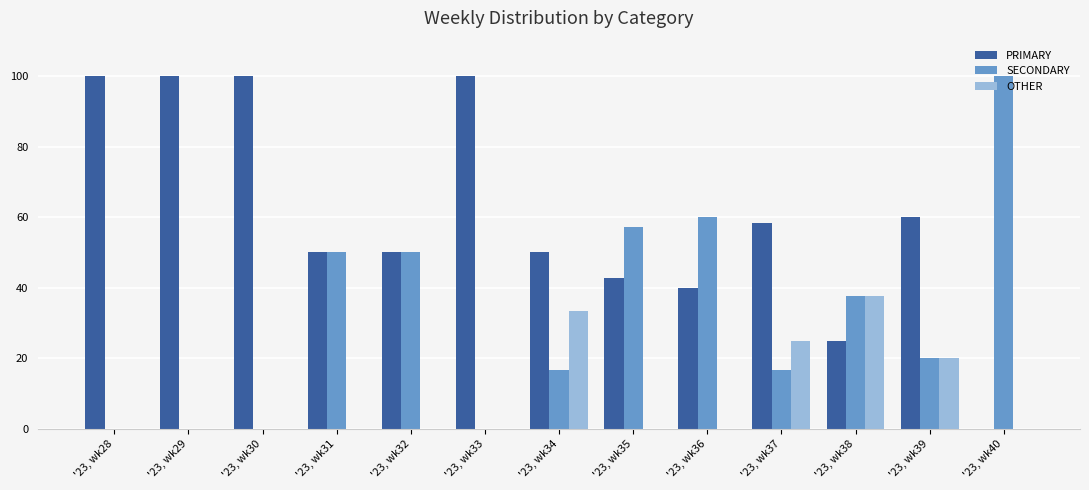

Read the OTHER value at '23, wk34.

33.3